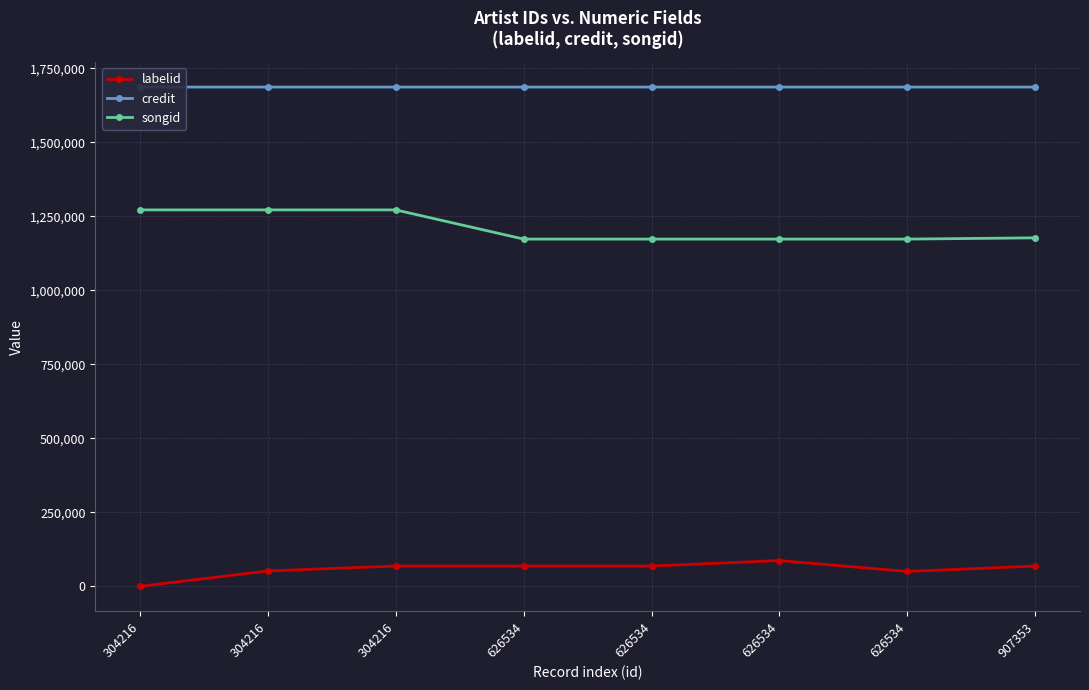

Which category has the lowest value in the labelid series?

304216